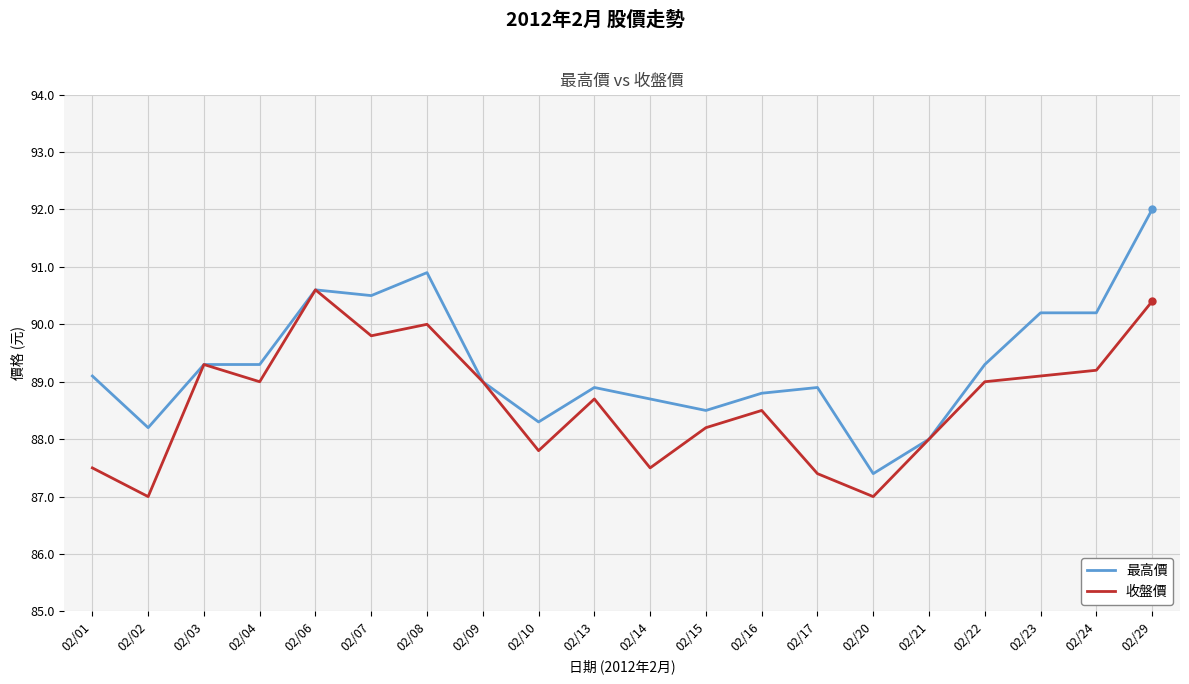

Rank the series by their maximum value, from lowest to highest.

收盤價, 最高價